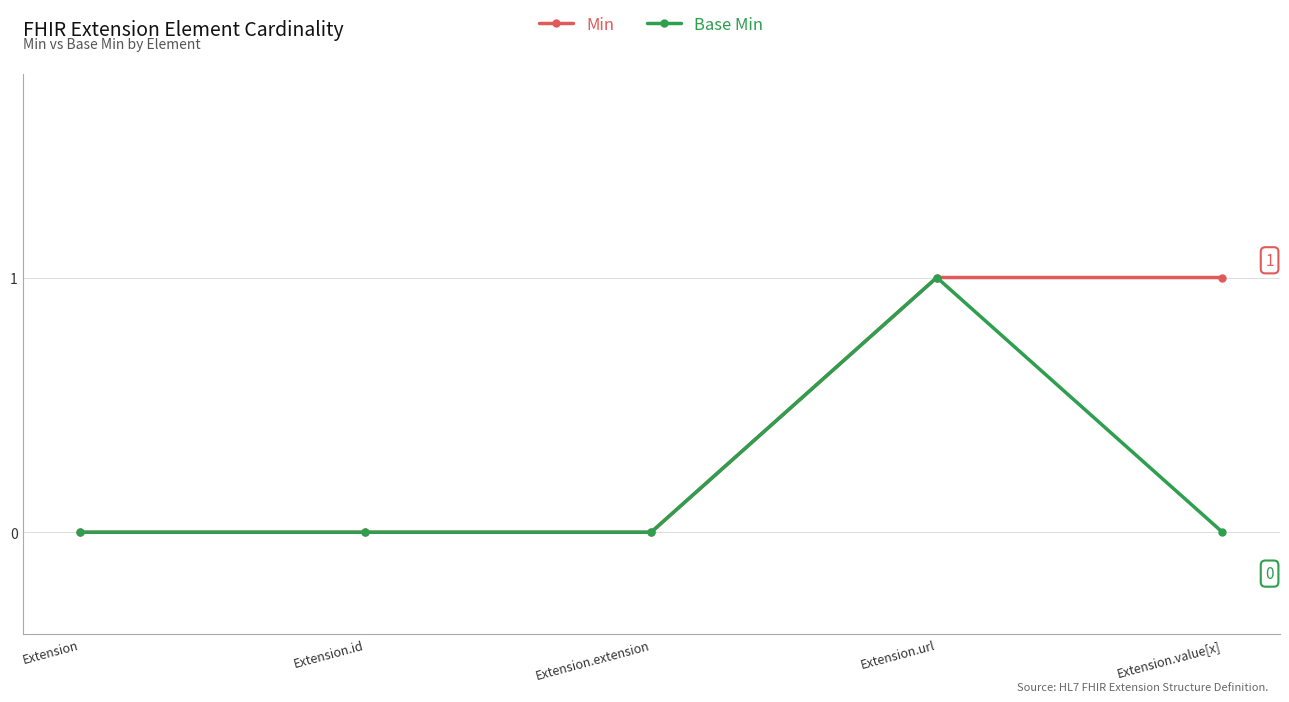

What is the difference between the Base Min values at Extension.url and Extension.extension?

1